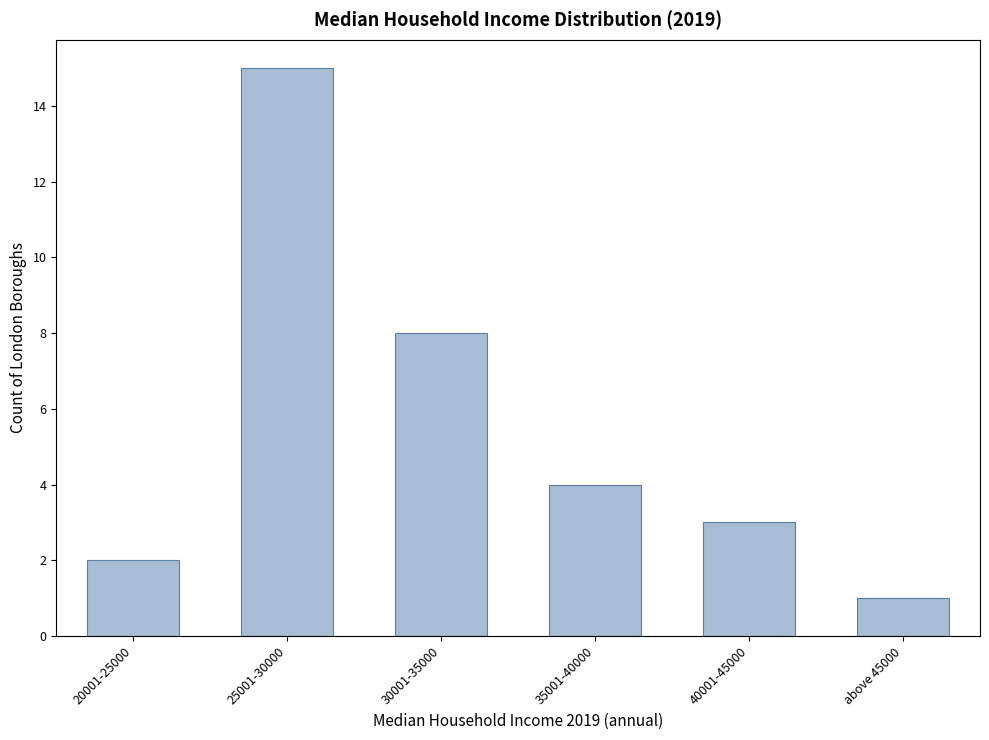

Reading left to right, transcribe all the data shown in this chart.

20001-25000=2	25001-30000=15	30001-35000=8	35001-40000=4	40001-45000=3	above 45000=1